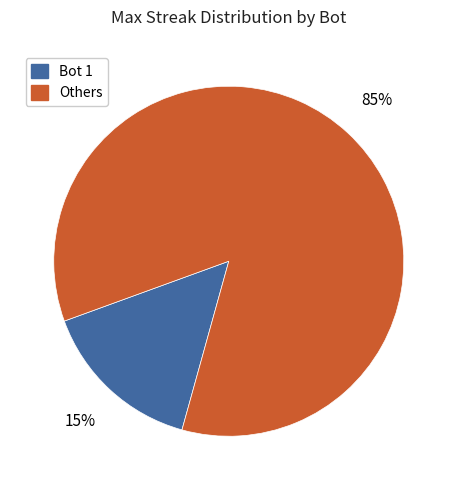

Which slice is the smallest?

Bot 1